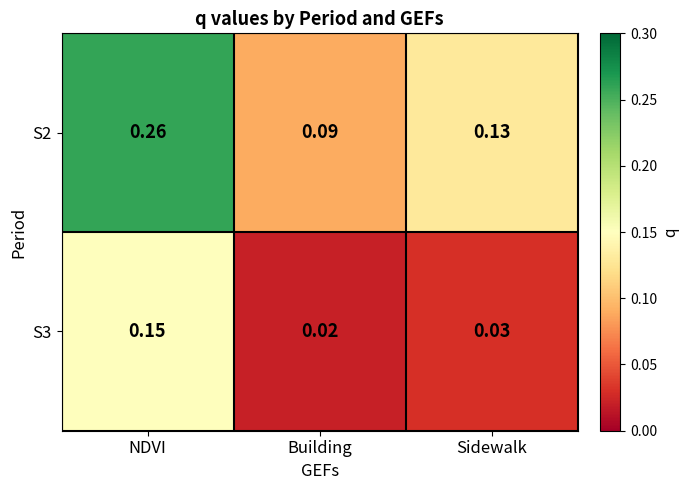

Rank the categories by S2 value from lowest to highest.

Building, Sidewalk, NDVI